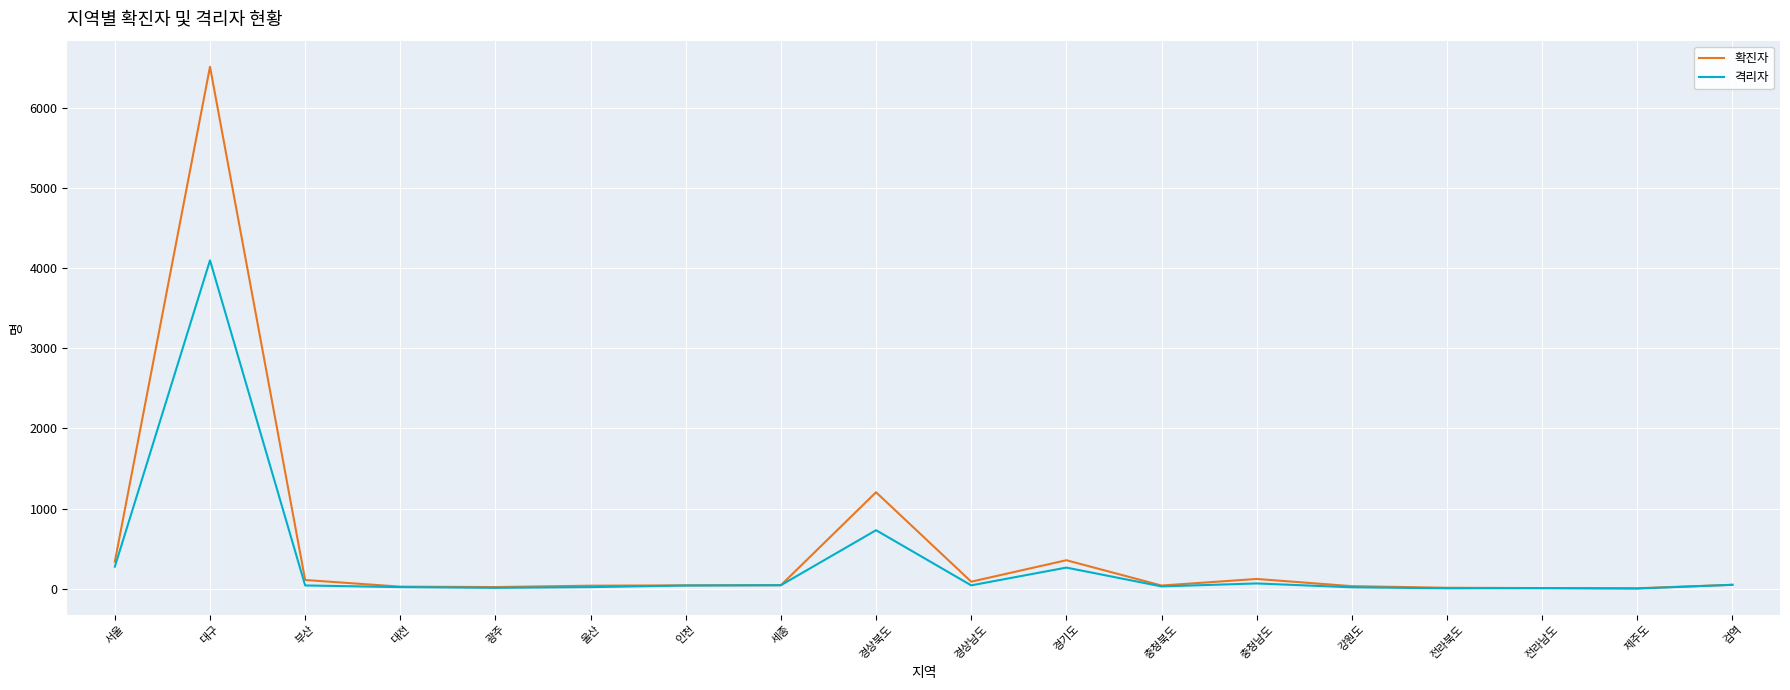

What is the sum of all 확진자 values?

9021